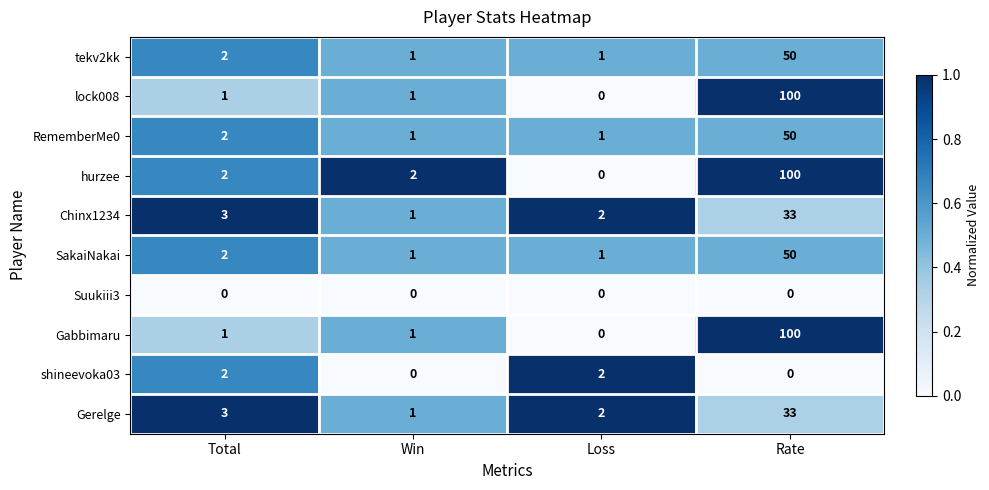

What is the maximum value shown in the chart?

100